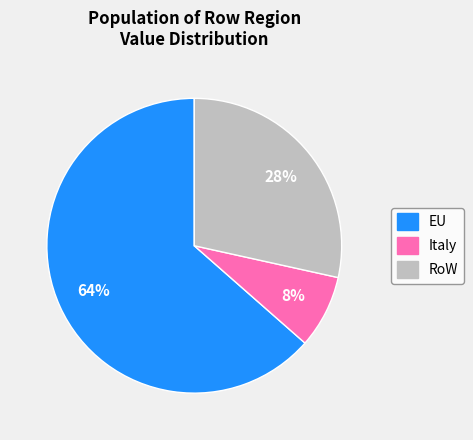

To the nearest percent, what is the difference between the Italy and EU slice percentages?

56%